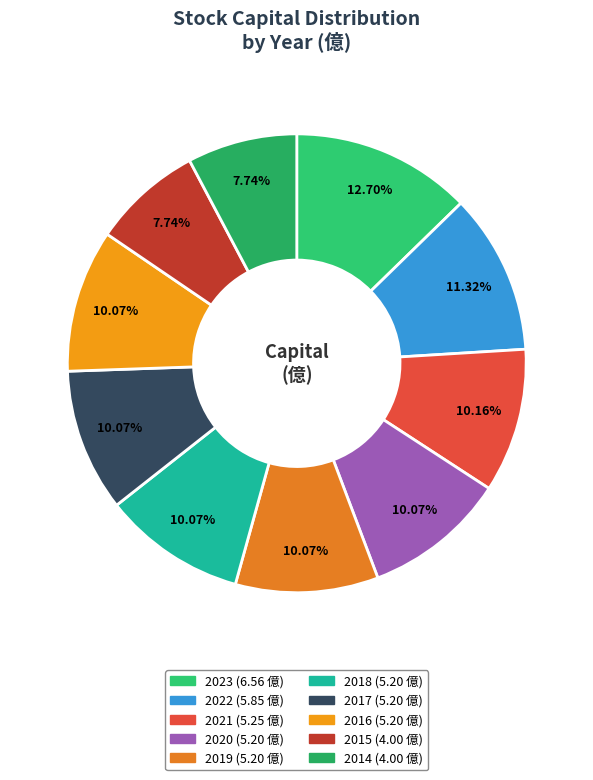

To the nearest percent, what is the difference between the largest and smallest slice percentages?

5%